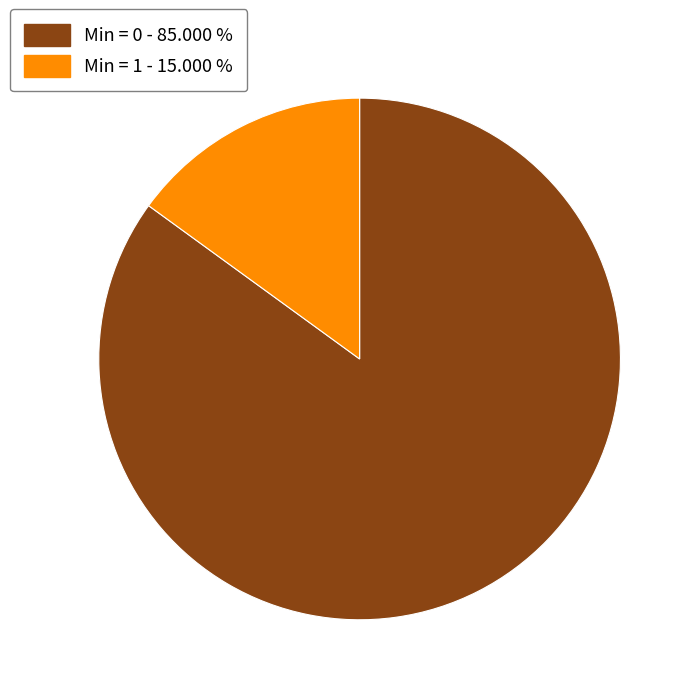

Does Min = 0 - 85.000 % account for over 50% of the chart?

Yes